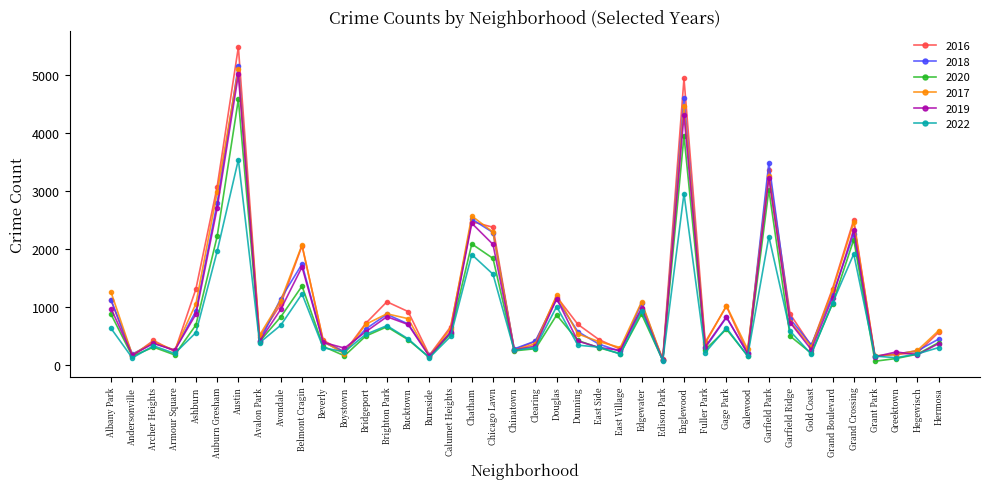

At which category does 2016 reach its first local peak?

Archer Heights